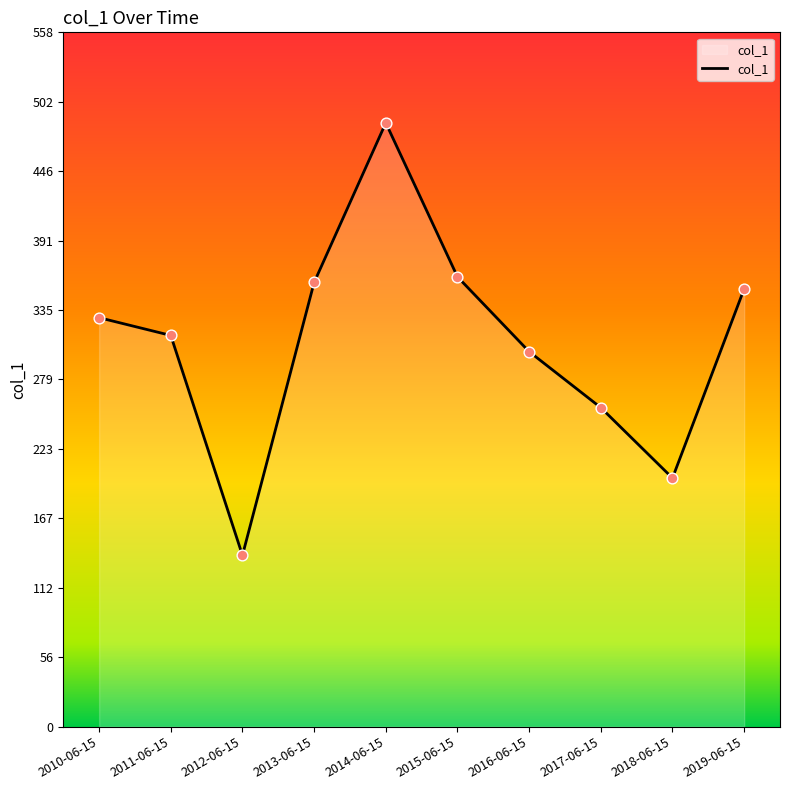

Approximately how many times larger is the value at 2017-06-15 compared to 2012-06-15?

1.9